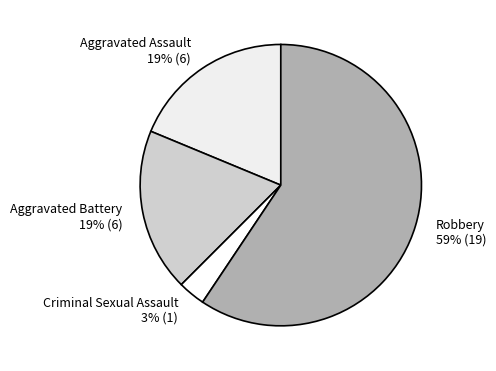

Which category has the biggest portion of the pie?

Robbery